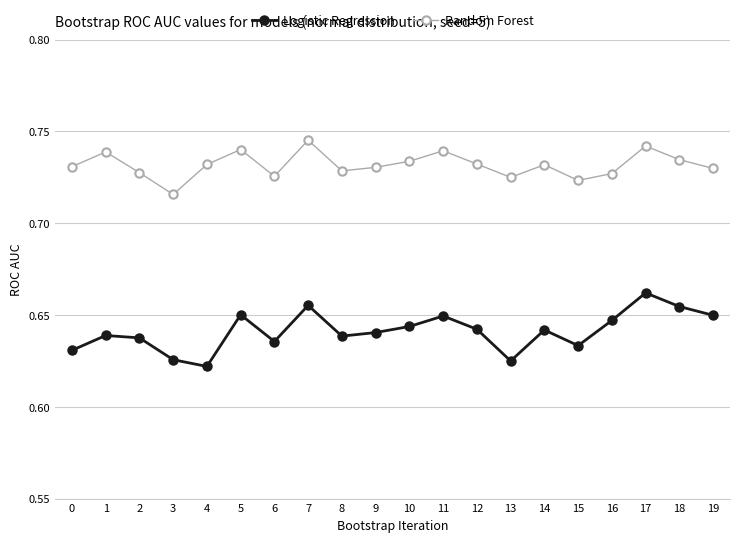

How many Logistic Regression values are between 0 and 1?

20